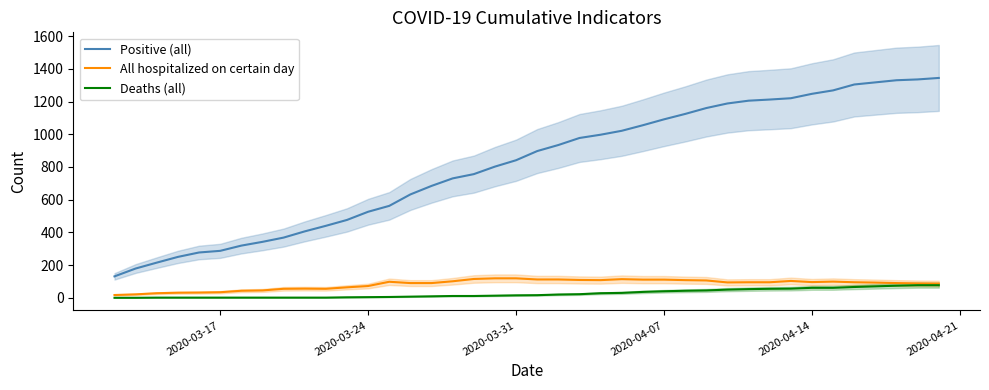

True or false: Deaths (all) has more than 0 interior local peaks.

False